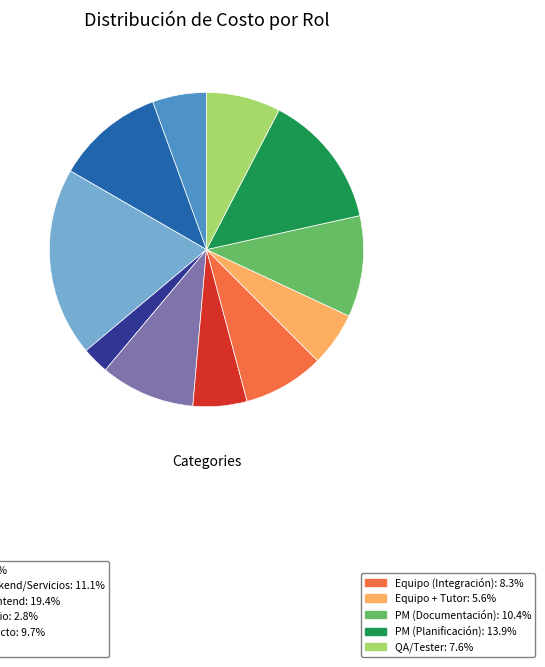

Count the number of slices in the pie.

11